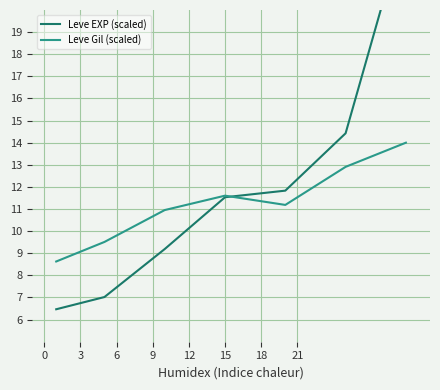

Which series ends up on top after the final intersection of Leve Gil (scaled) and Leve EXP (scaled)?

Leve EXP (scaled)